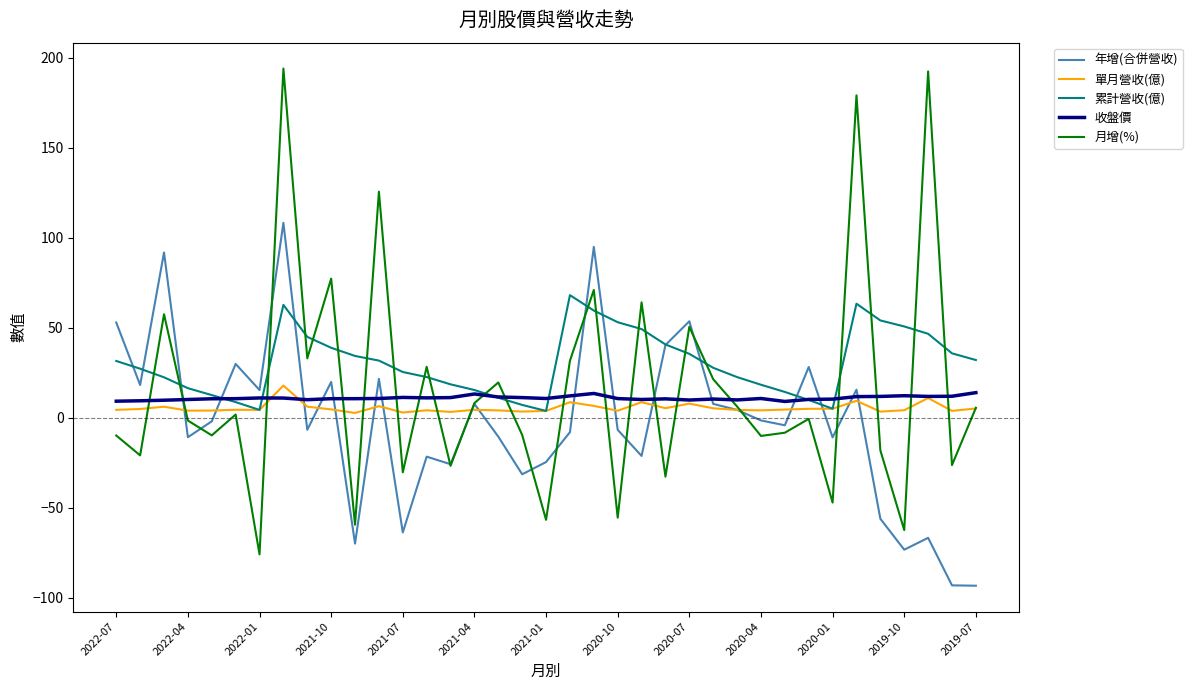

Is this an area chart (filled region under the line)?

No